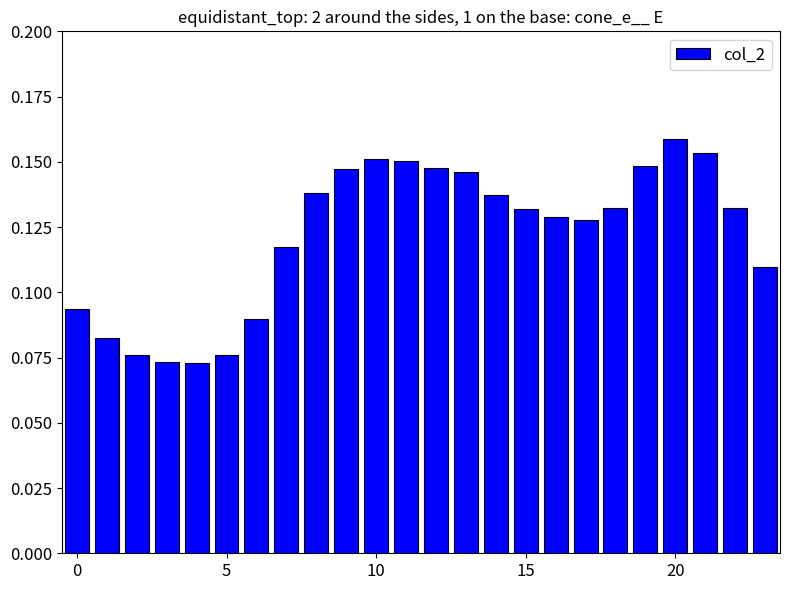

Count the values in the range 0 to 1.

24